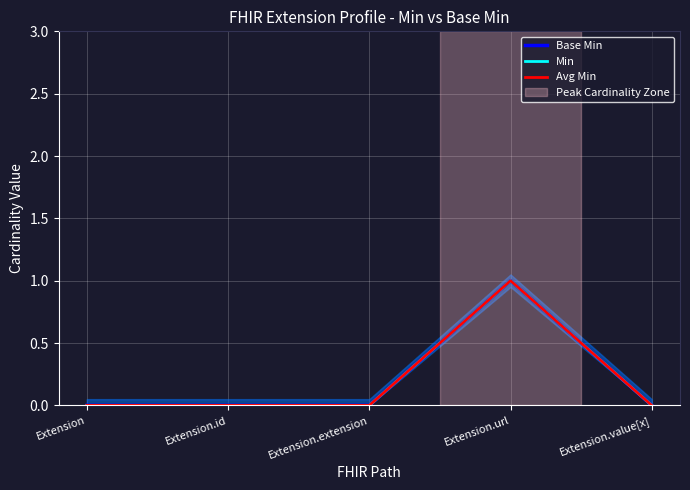

Reading right to left, extract all data points from this chart.

Base Min: 0	1	0	0	0
Min: 0	1	0	0	0
Avg Min: 0	1	0	0	0